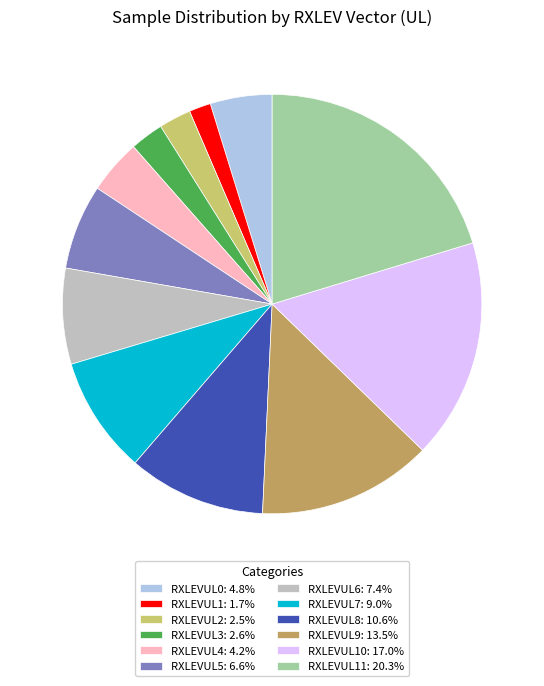

Count the number of slices in the pie.

12